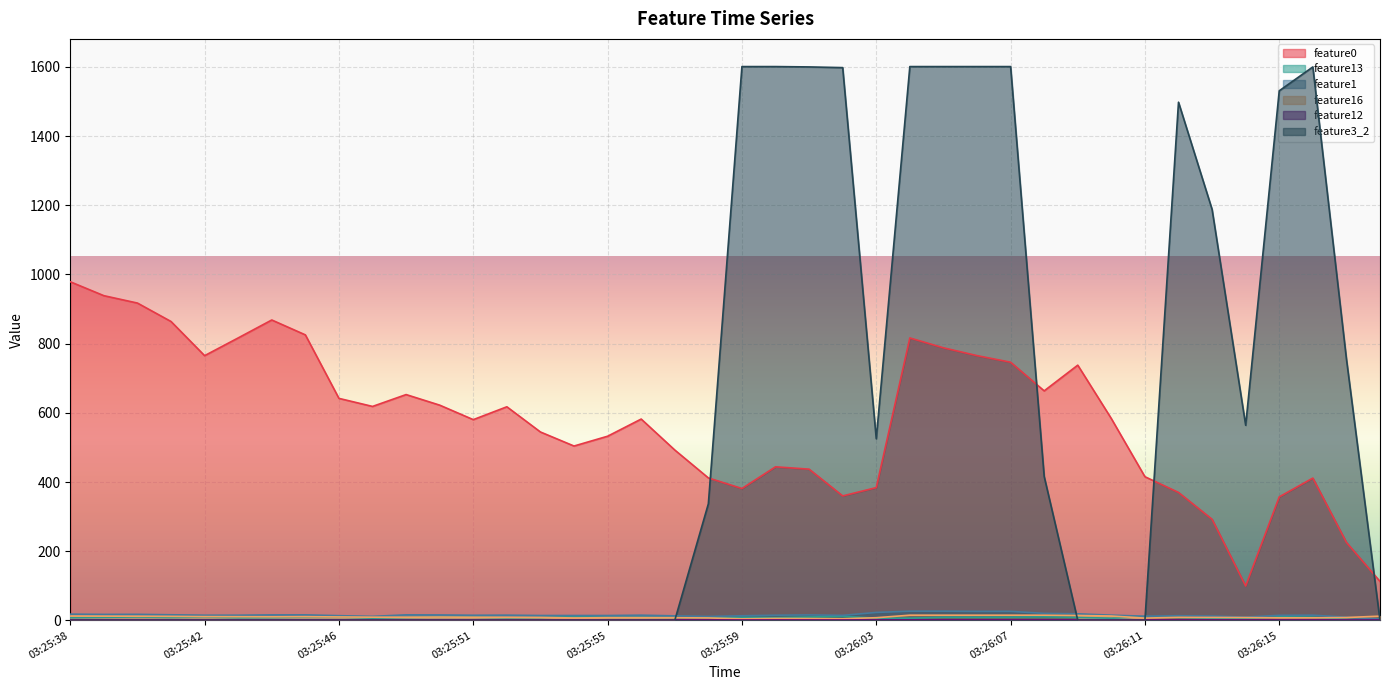

At which category is the sum across all series the highest?

03:26:04